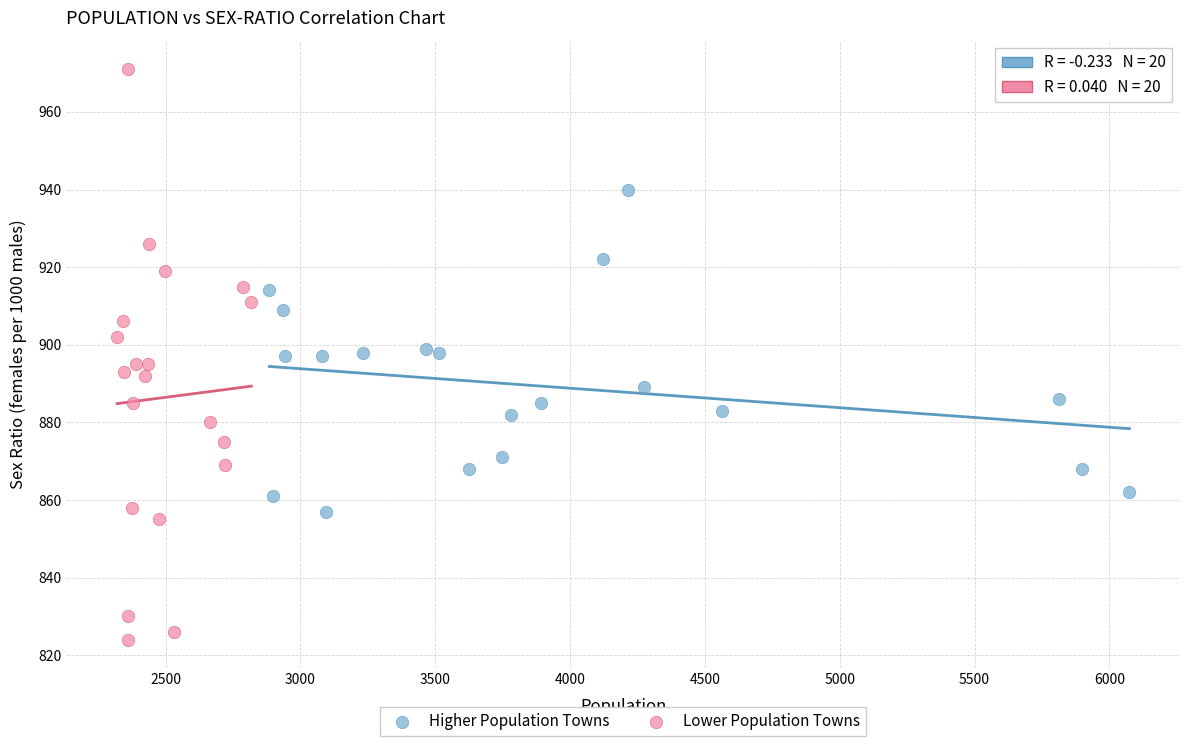

Which series reaches the maximum Y coordinate?

Lower Population Towns